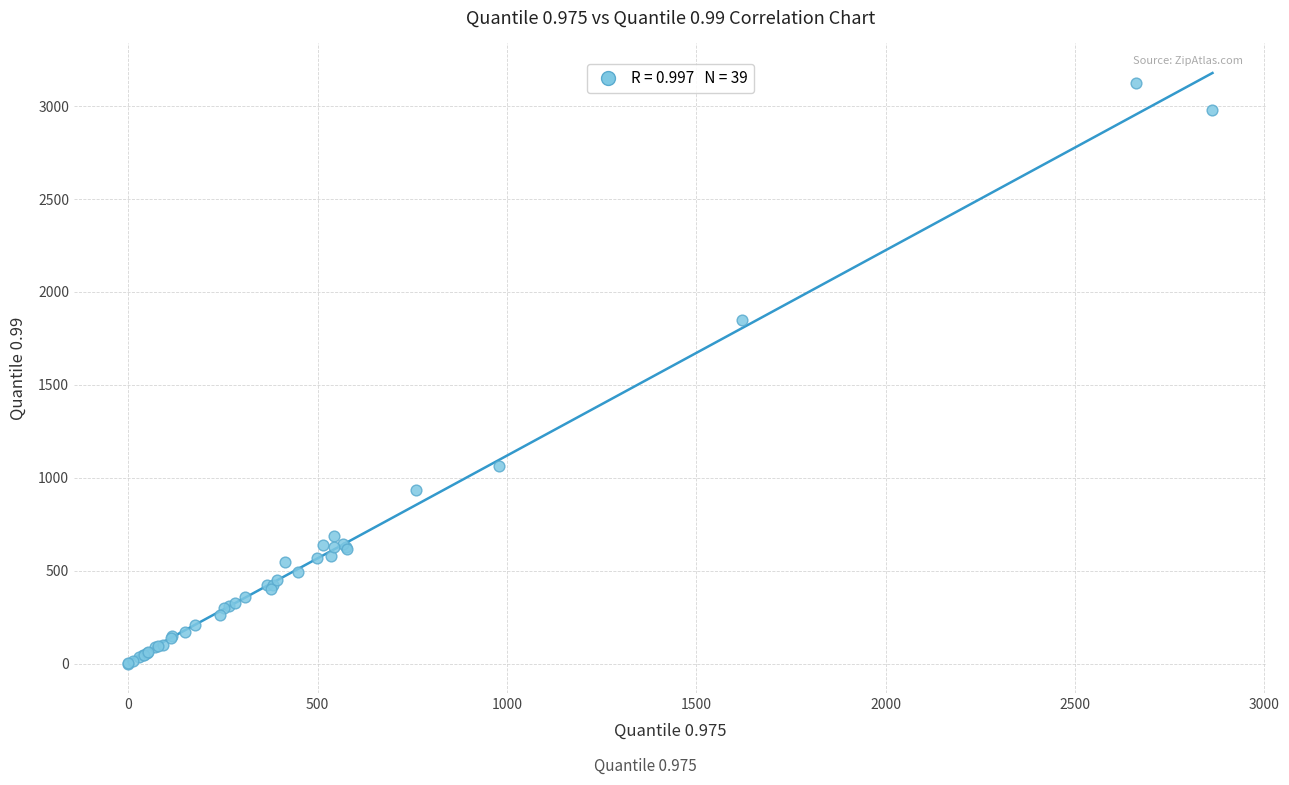

What Y value in the scatter plot is closest to 1561?

1849.1